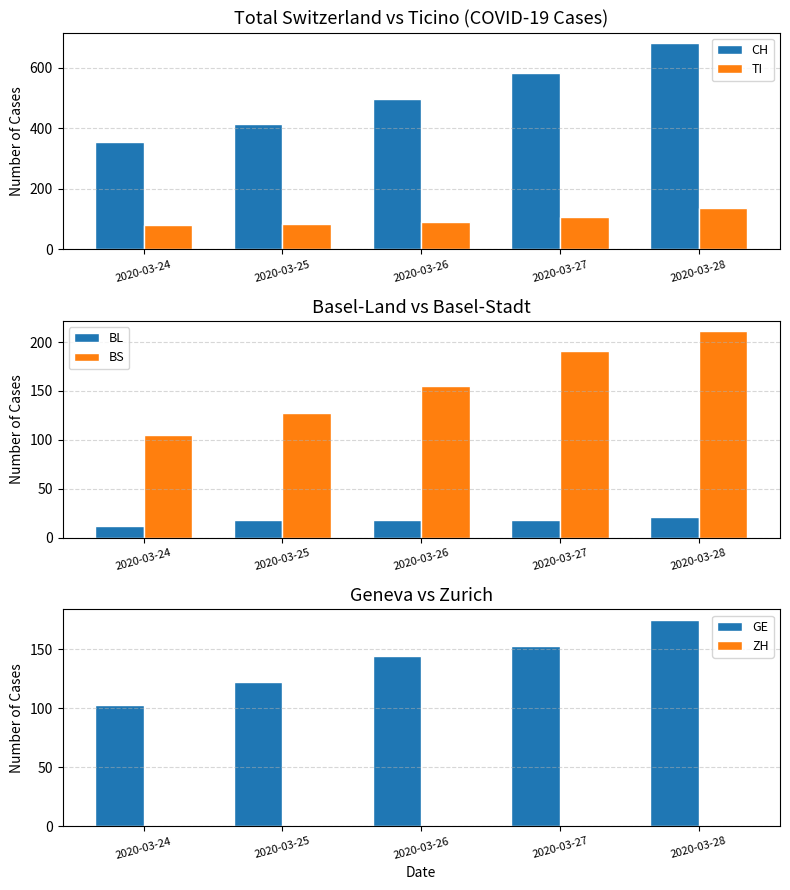

Reading left to right, what are all the values shown in this chart?

CH: 355	414	499	584	683
TI: 80	85	91	107	136
BL: 12	18	18	18	21
BS: 105	128	155	191	211
GE: 103	122	144	153	175
ZH: 0	0	0	0	0